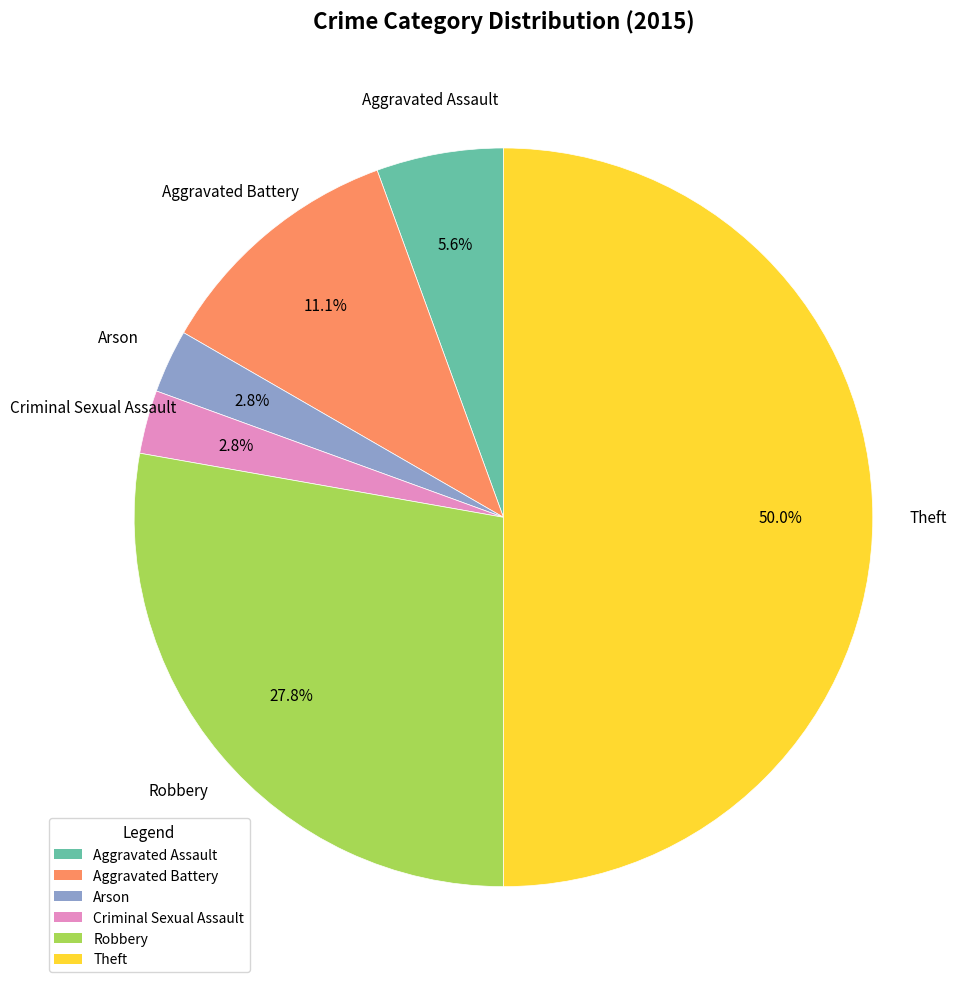

Is the sum of Criminal Sexual Assault and Robbery greater than half?

No